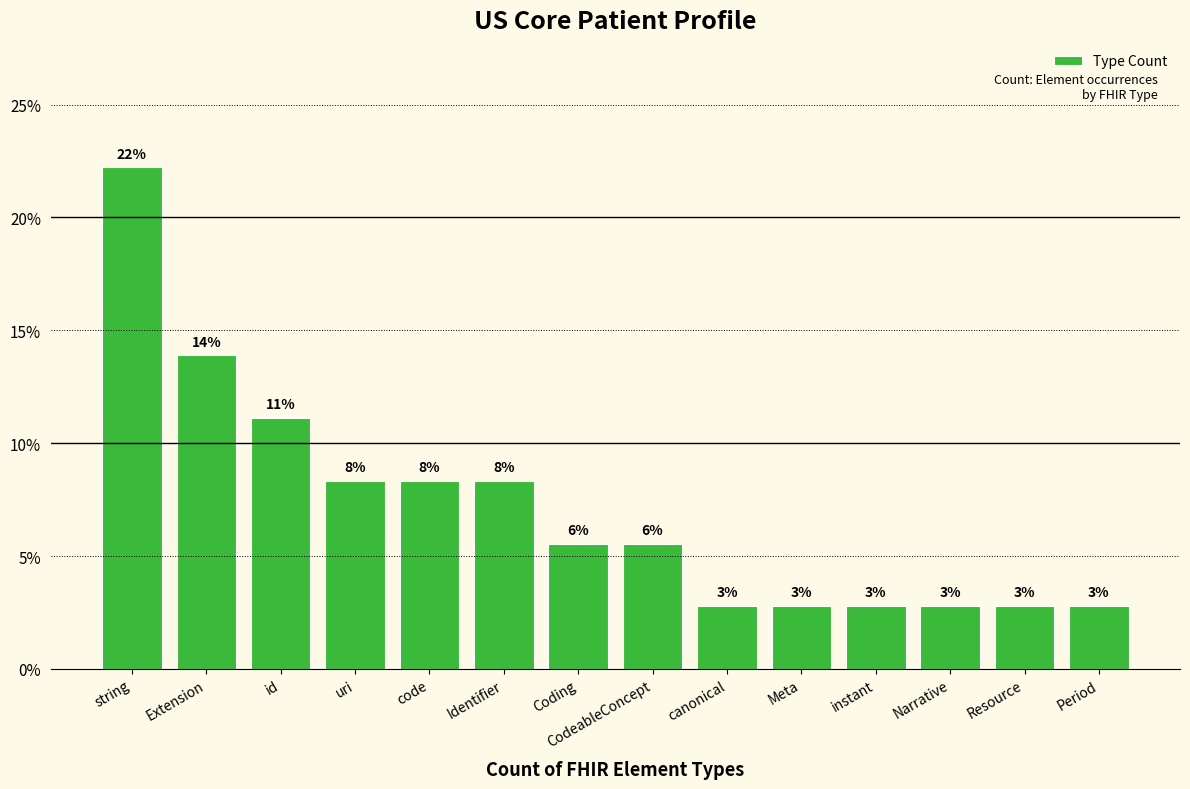

What is the label of the 12th bar from the left?

Narrative